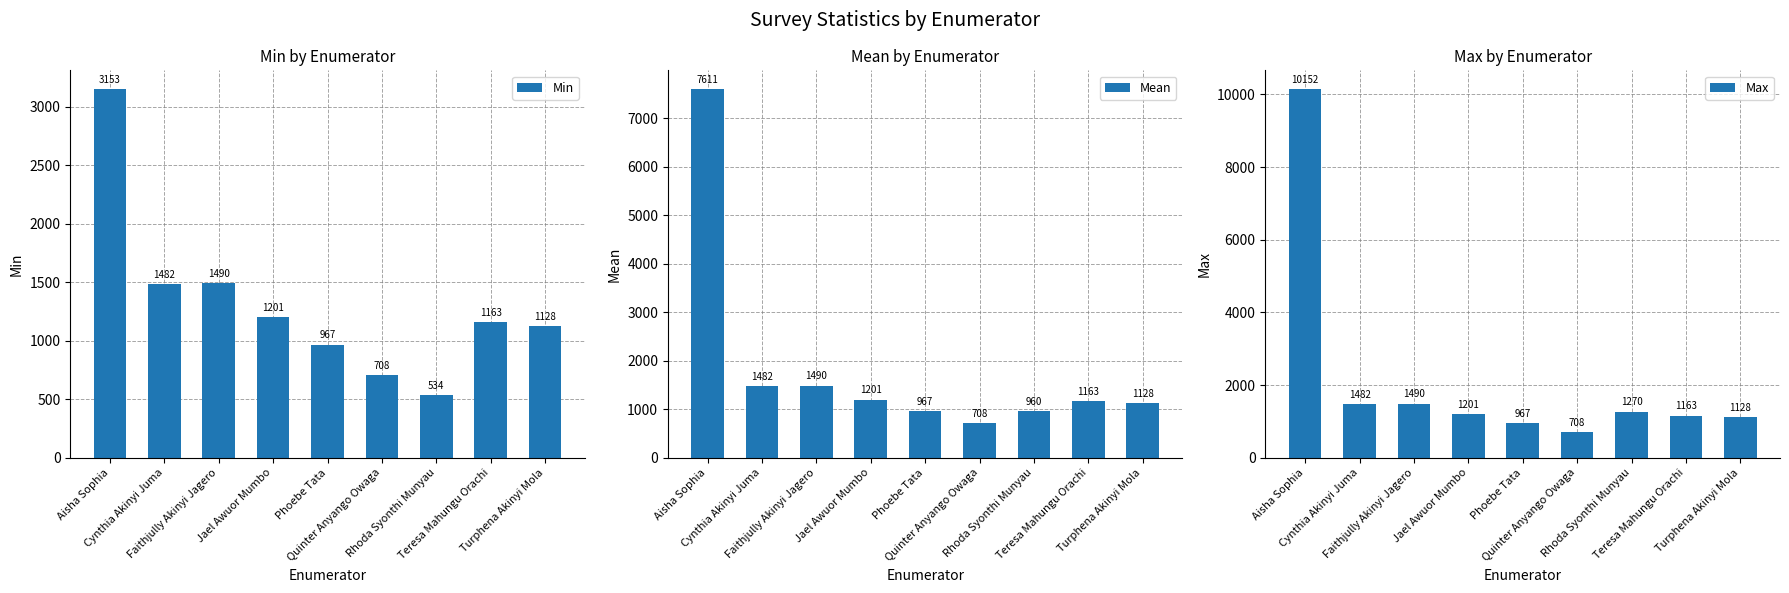

What is the label of the 1st bar from the left?

Aisha Sophia